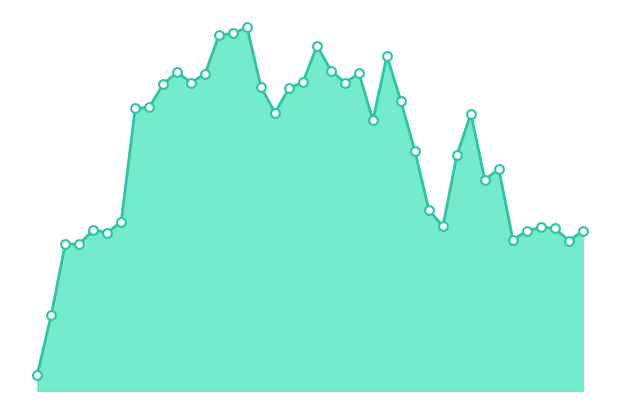

Which has a higher value, 35 or 32?

35